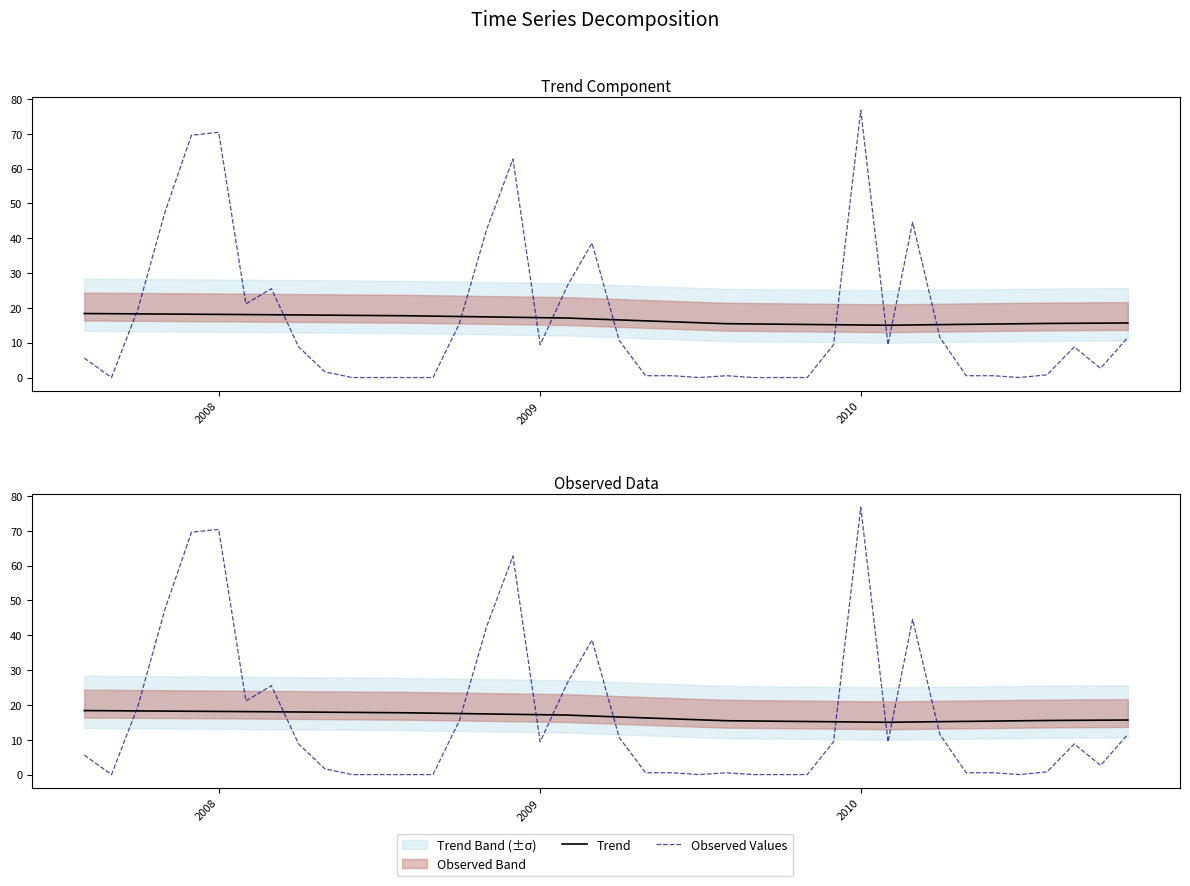

Which series changed the most between 2009 and 17?

Observed Values